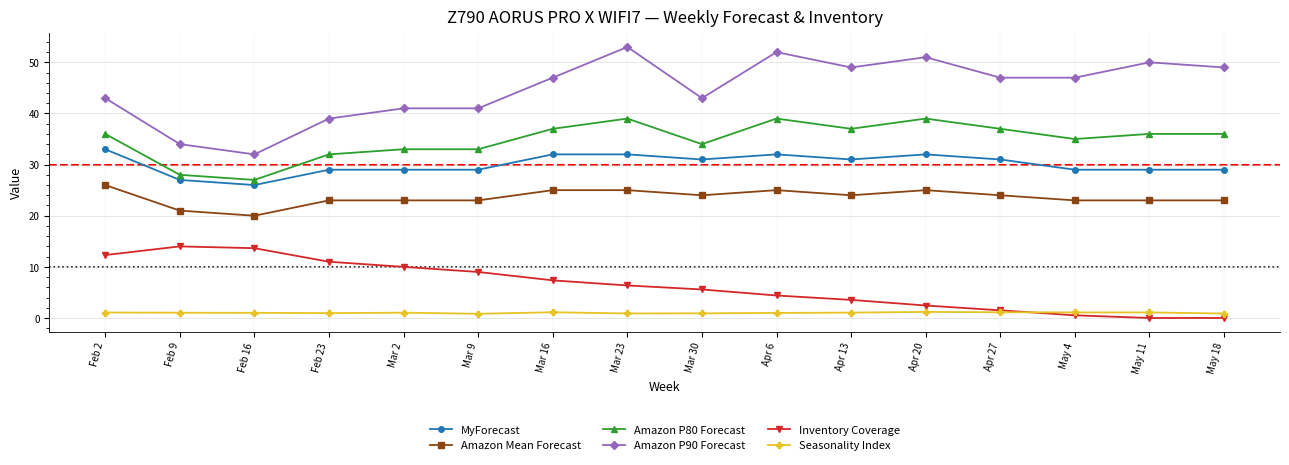

True or false: Amazon P80 Forecast has a value of 56.9 at Mar 9.

False